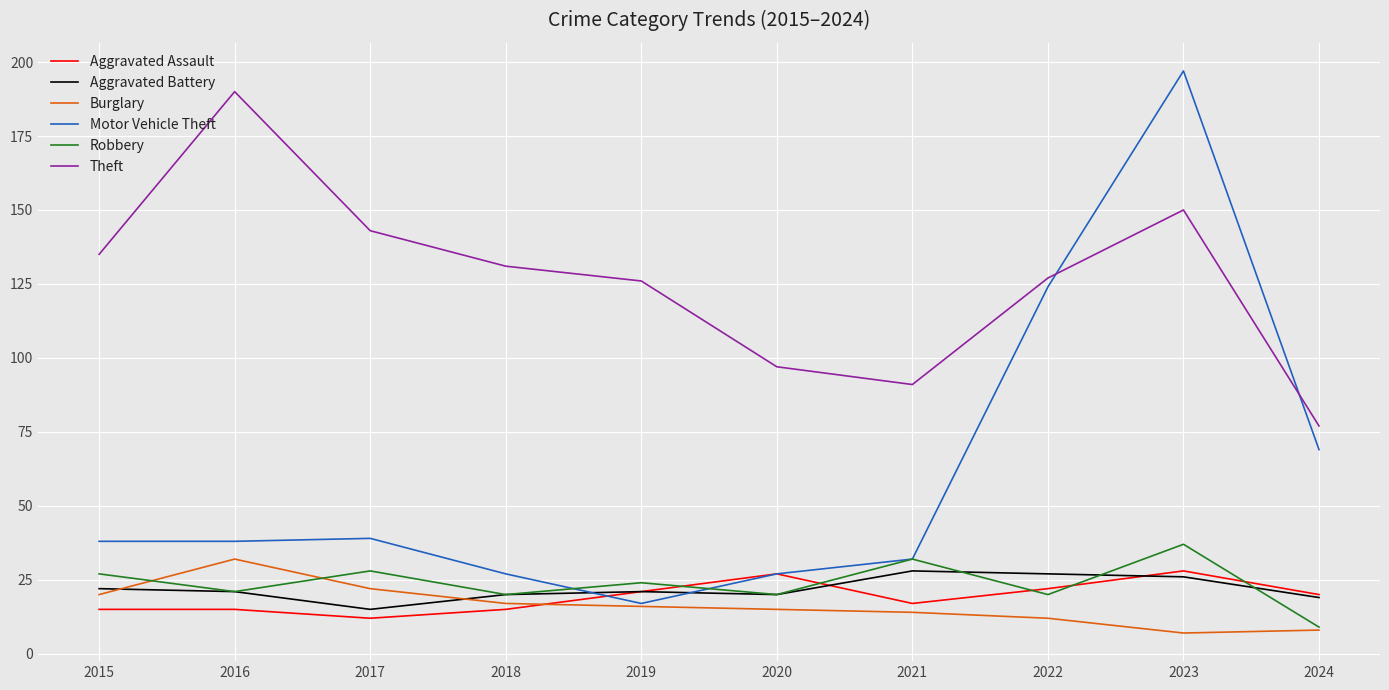

Which series has the widest spread of values?

Motor Vehicle Theft